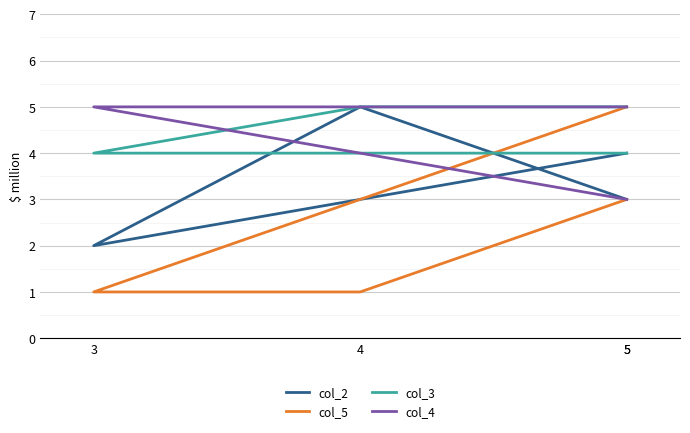

Which series ends up on top after the final intersection of col_2 and col_5?

col_2